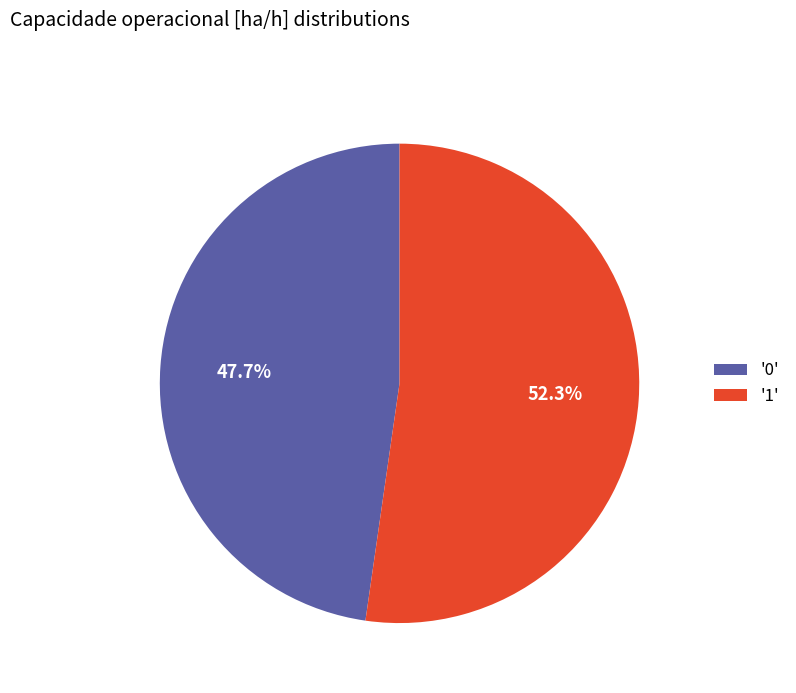

Is '0' the majority of the pie?

No